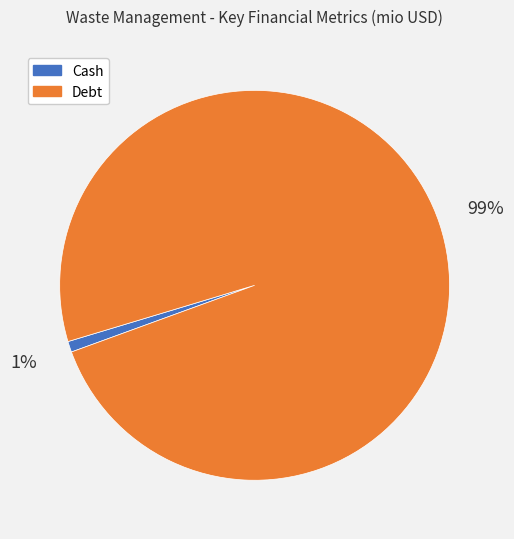

Combined, do Debt and Cash account for over 50%?

Yes